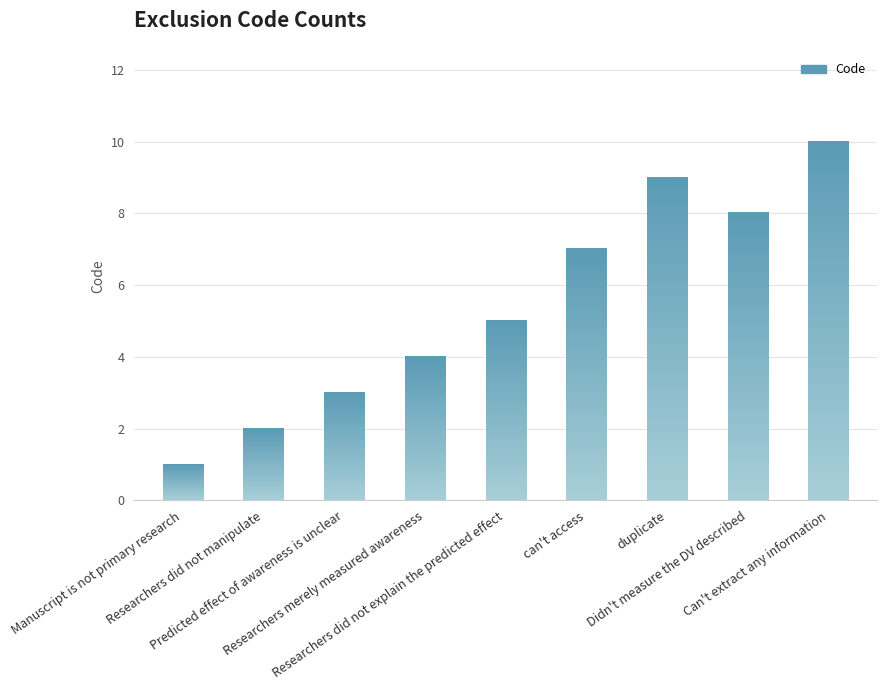

What position from the left is Manuscript is not primary research?

1